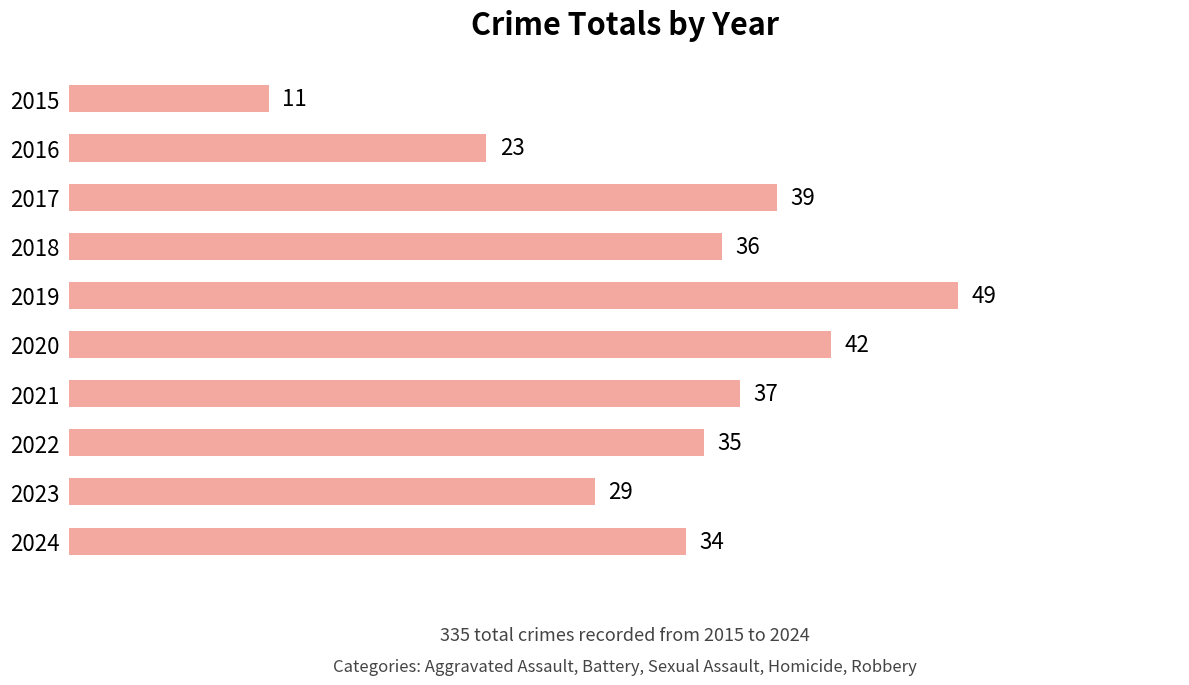

How many distinct data groups are displayed?

1